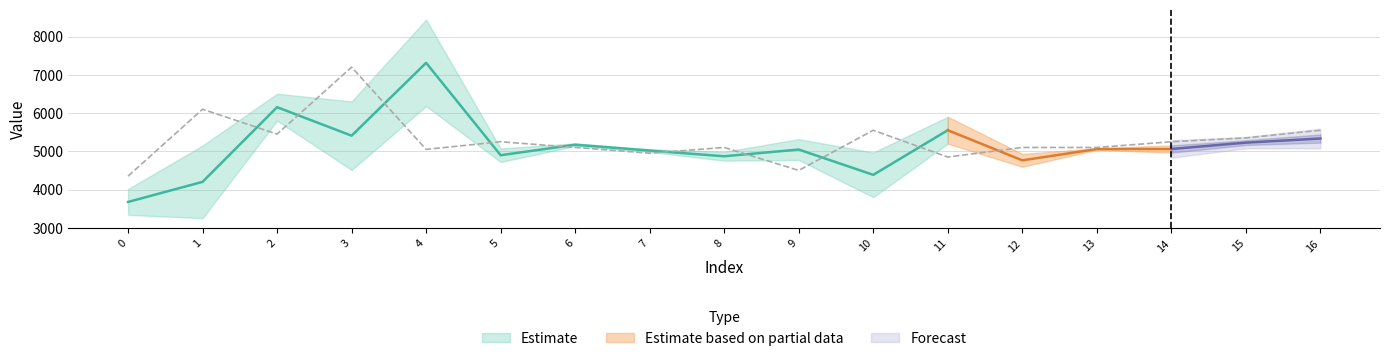

Where is the first local minimum?

2